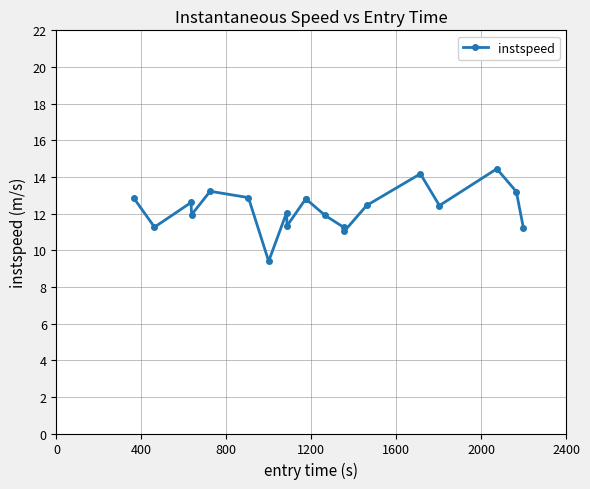

What is the value of the 11th point from the left?

12.8